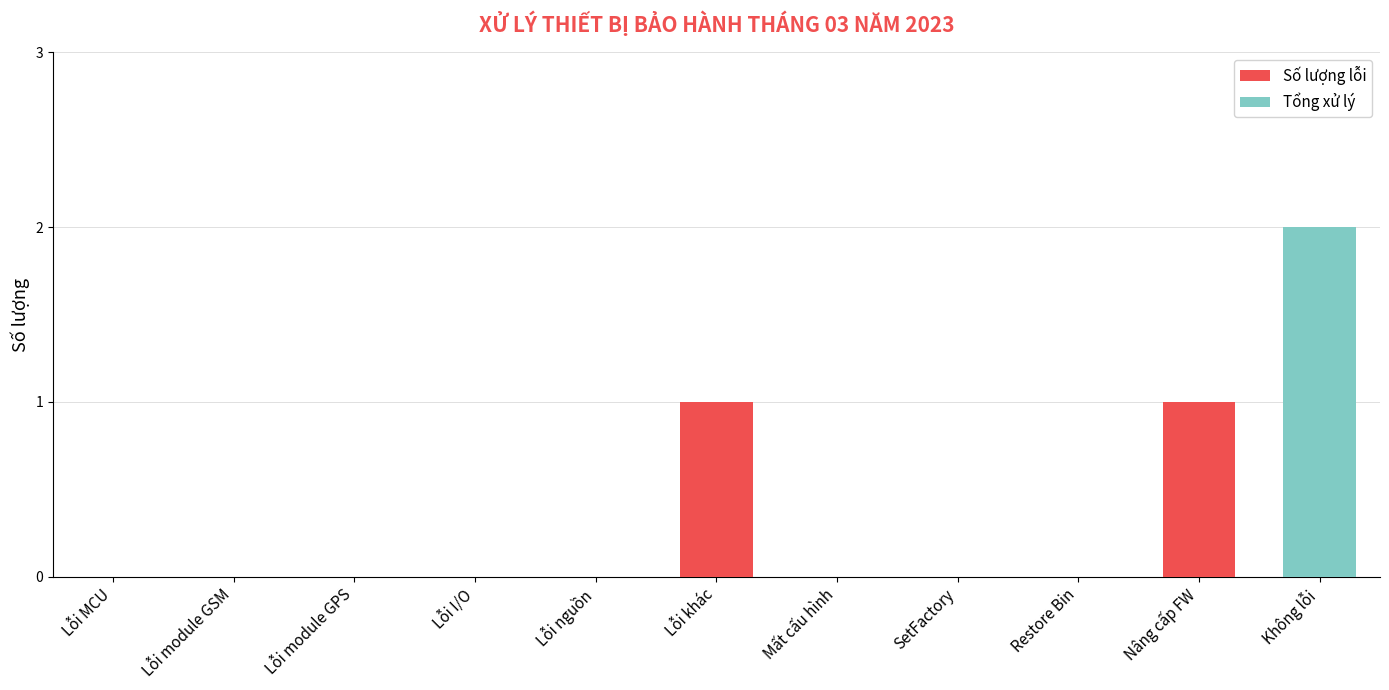

Reading left to right, transcribe the values for Số lượng lỗi.

Lỗi MCU=0	Lỗi module GSM=0	Lỗi module GPS=0	Lỗi I/O=0	Lỗi nguồn=0	Lỗi khác=1	Mất cấu hình=0	SetFactory=0	Restore Bin=0	Nâng cấp FW=1	Không lỗi=0